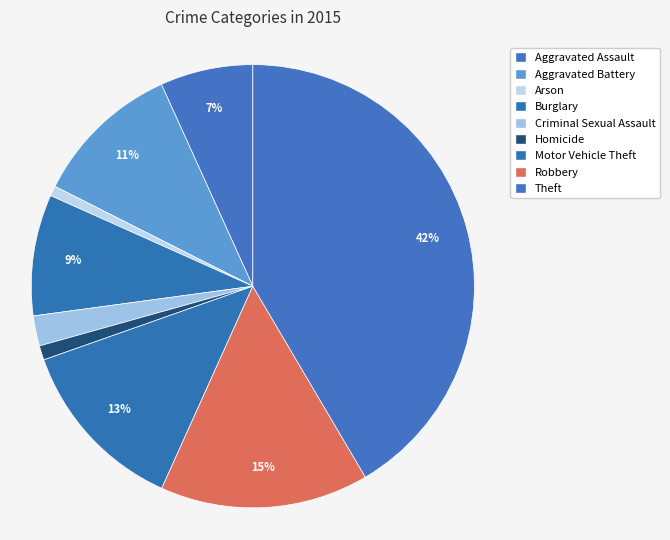

Count the number of slices in the pie.

9